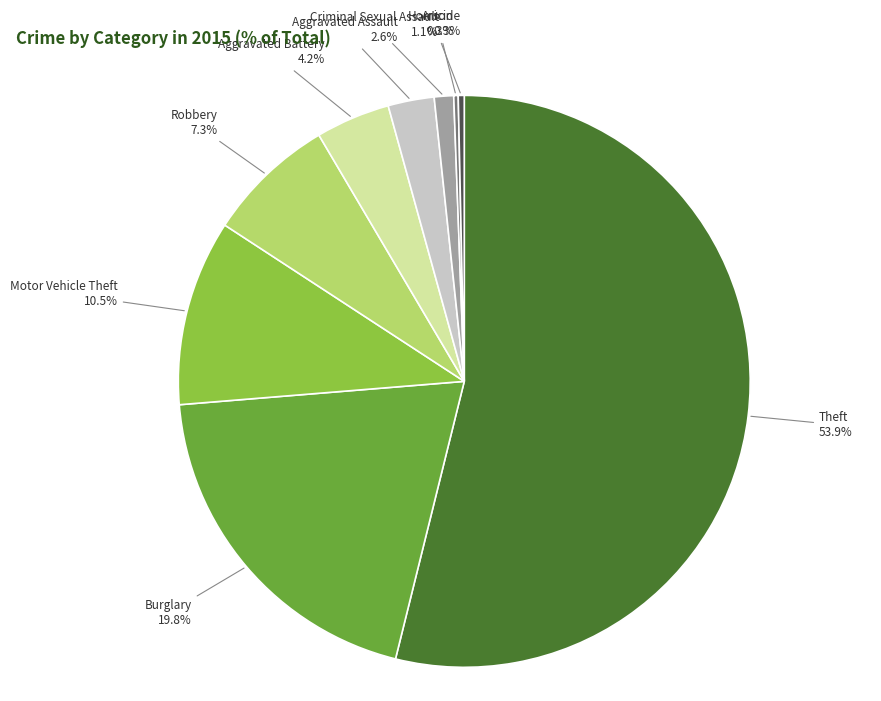

Does any single category account for the majority?

Yes